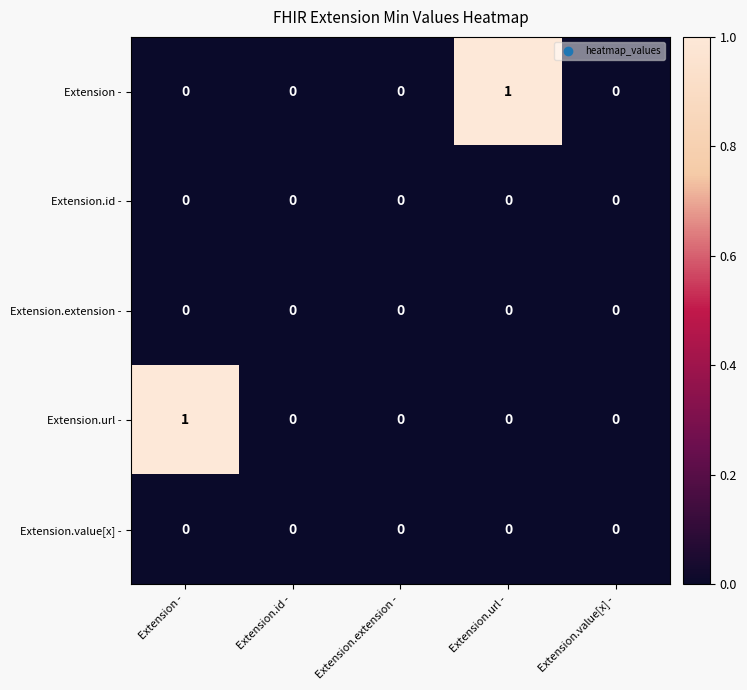

Is it true that Extension.url - equals 0 at Extension.id -?

True